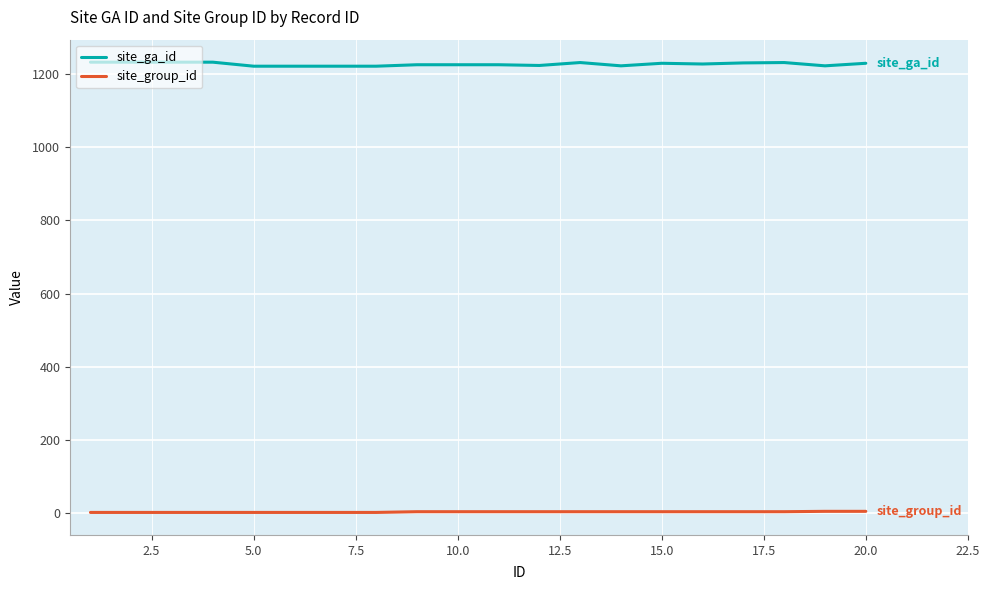

What is the minimum value shown in the chart?

1